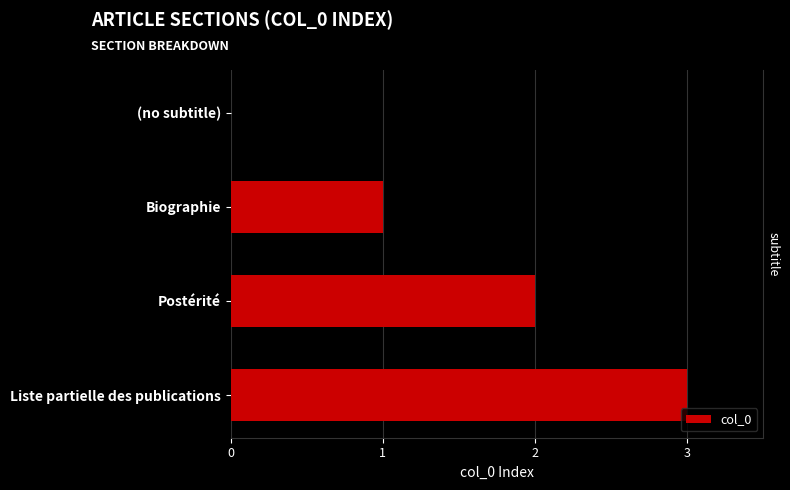

Is it true that the value at (no subtitle) is 0?

True